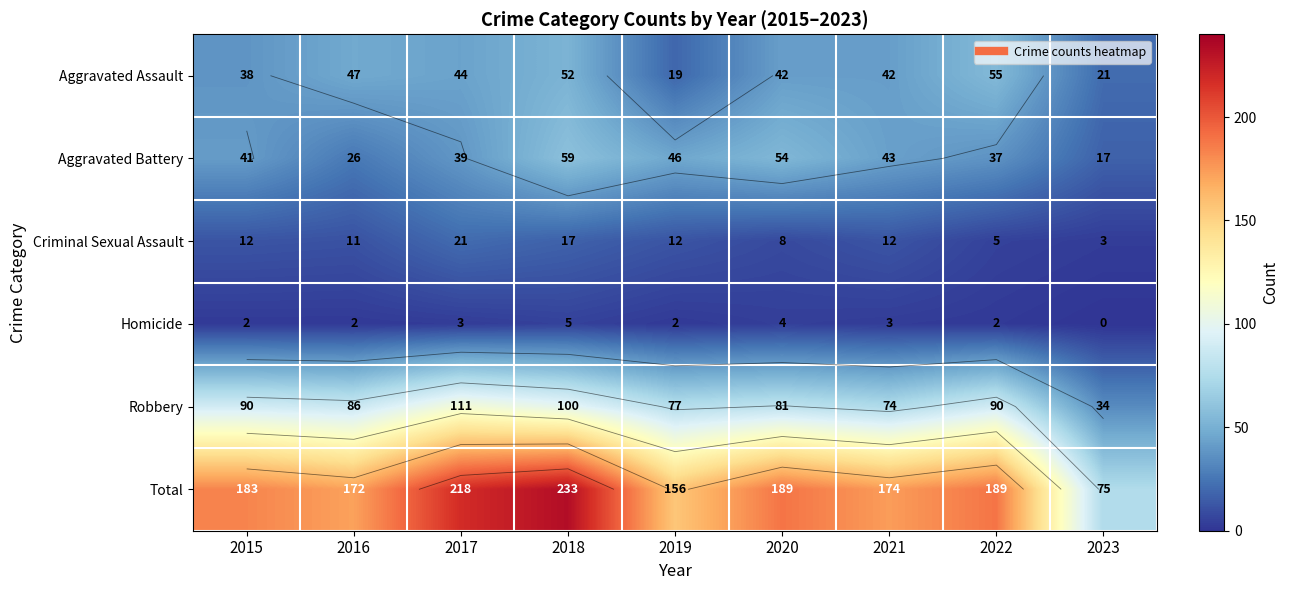

What is the minimum value for Total?

75